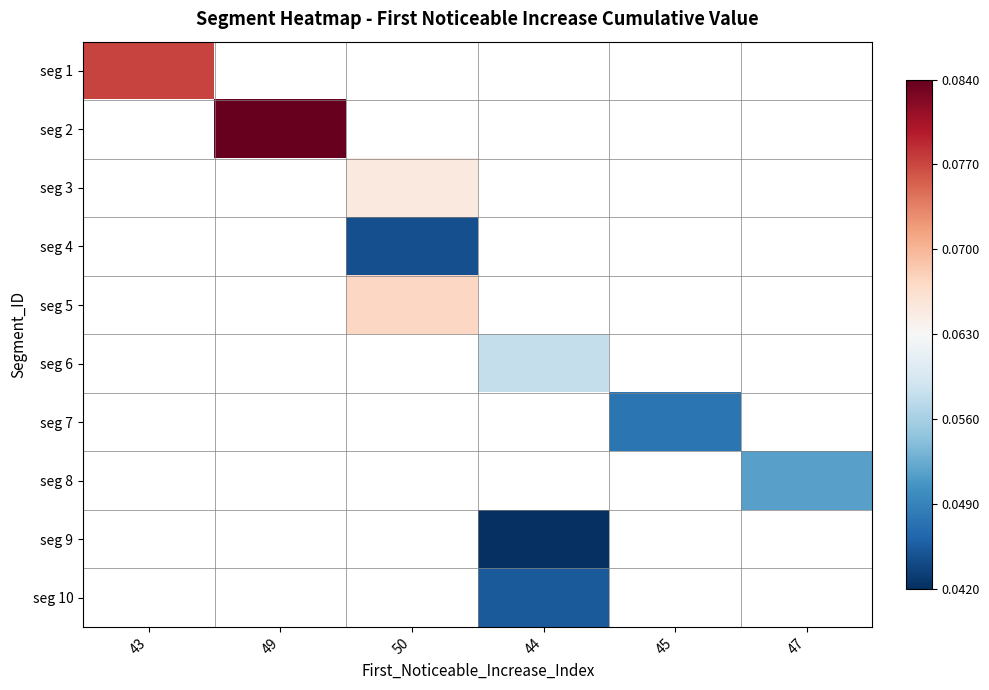

Where does the seg 9 series first go above 0?

44